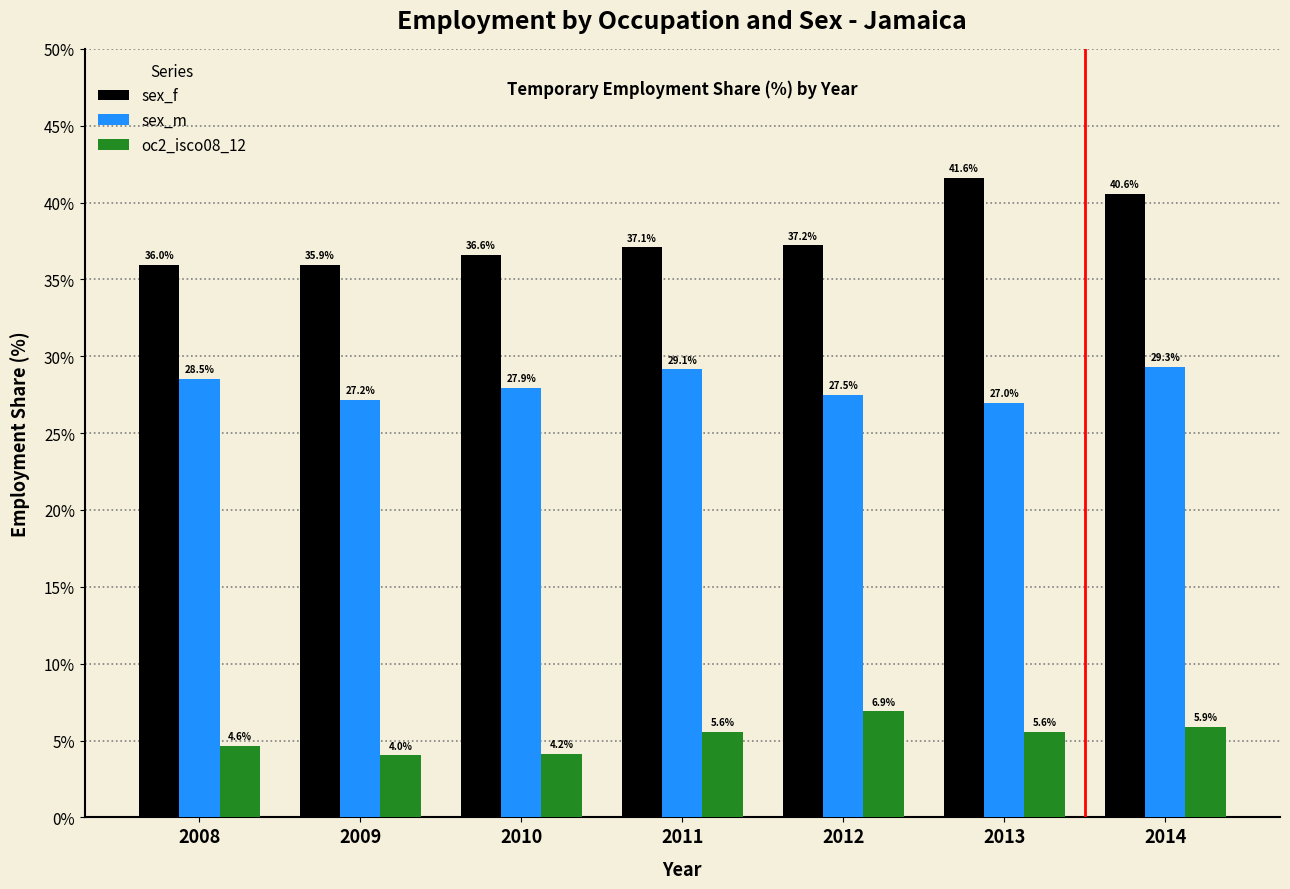

Is it true that sex_f equals 27.8 at 2014?

False